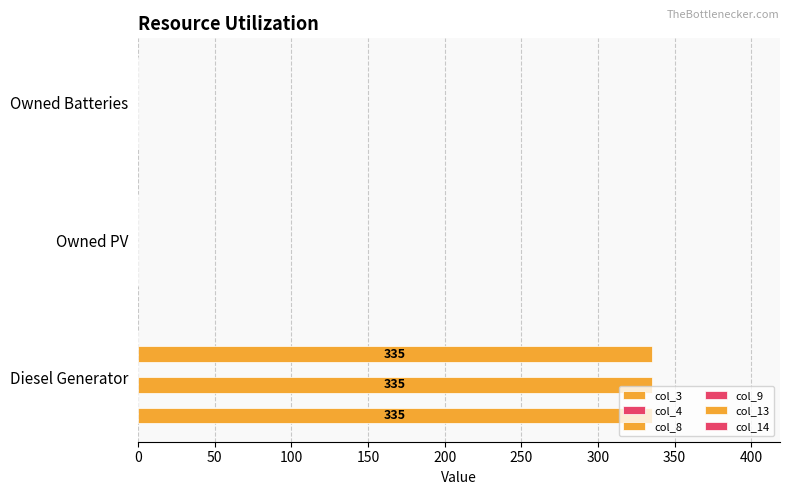

Is it true that col_4 equals 0.2 at 50?

False